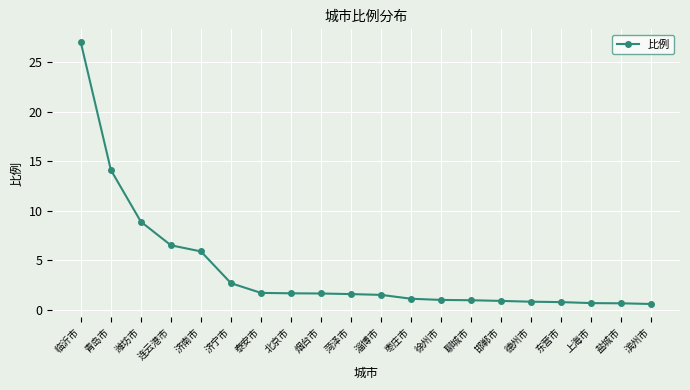

What is the sum of all values?

80.2